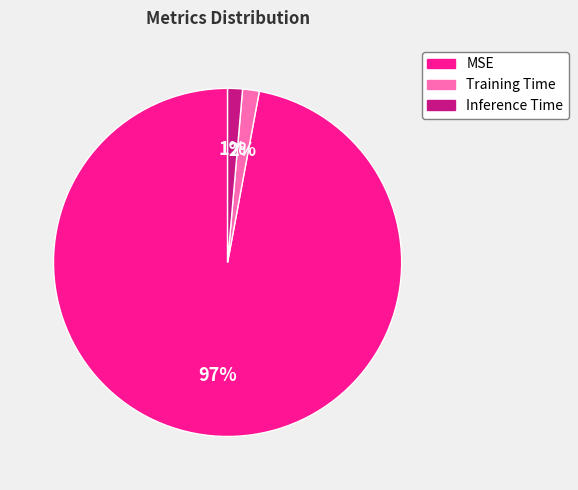

Is it true that MSE is 97% of the pie?

True